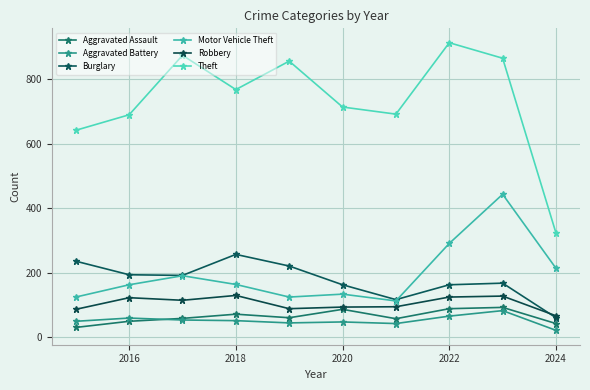

True or false: Burglary and Aggravated Assault cross at least once.

False